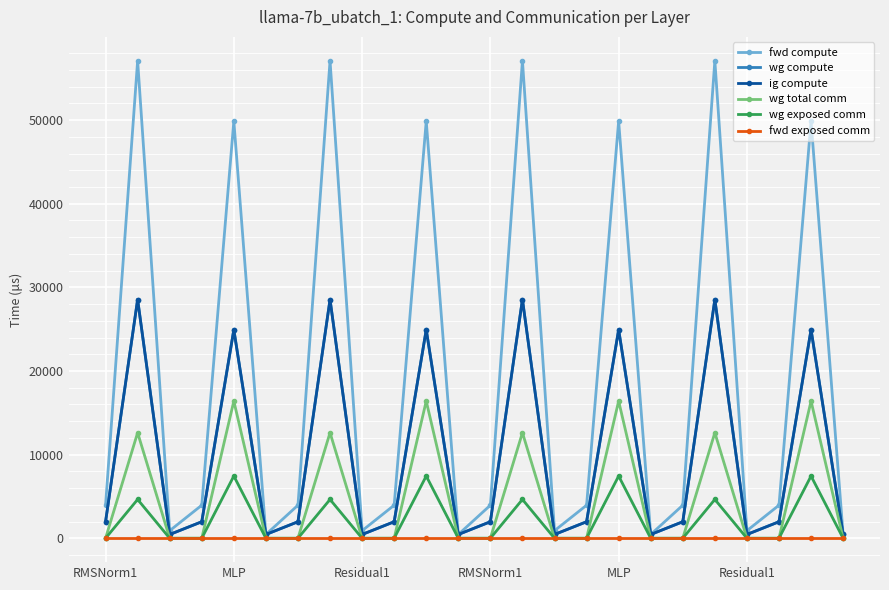

Does the chart have visible grid lines?

Yes